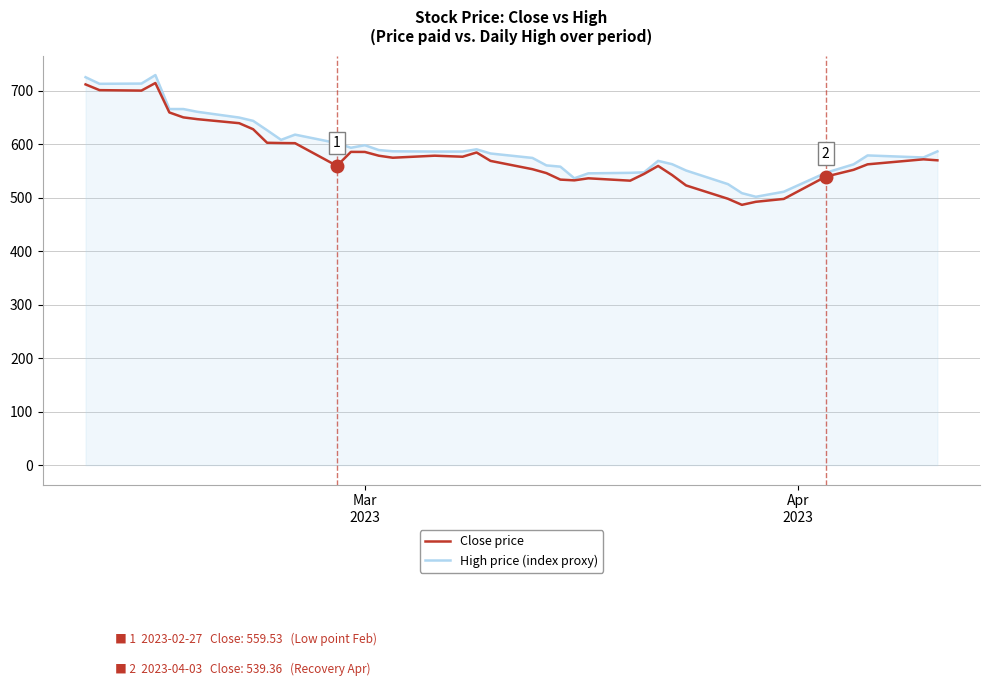

What is the minimum value for Close price?

486.6